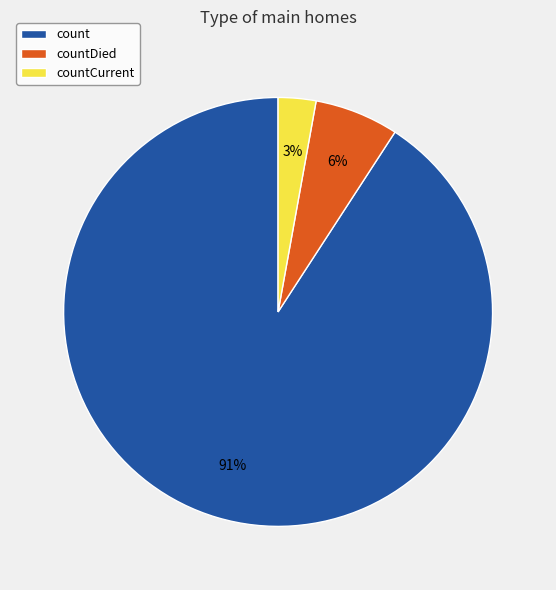

Between count and countDied, which is larger?

count